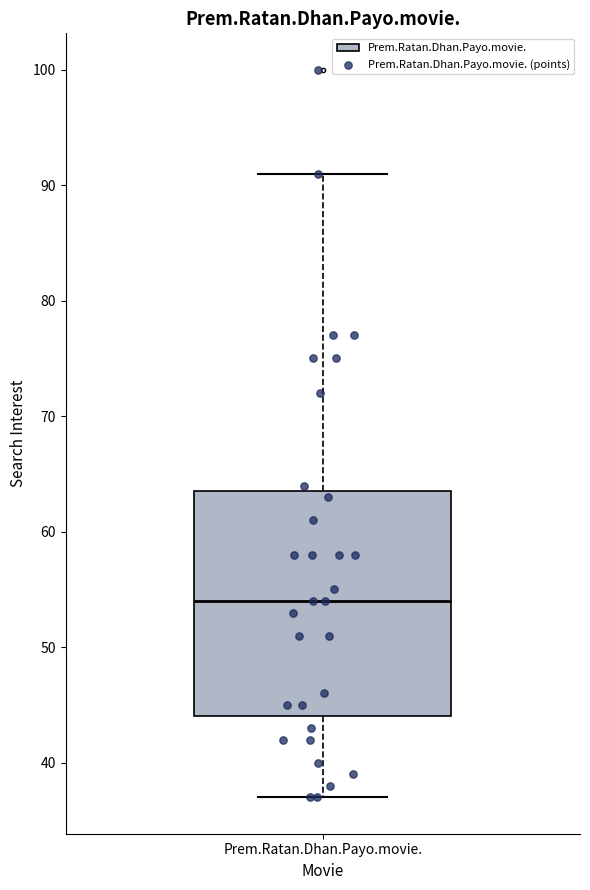

Where is the upper edge of the box for Prem.Ratan.Dhan.Payo.movie. on the y-axis? The values are not printed on the chart, so give them approximately, as read against the axis.

64